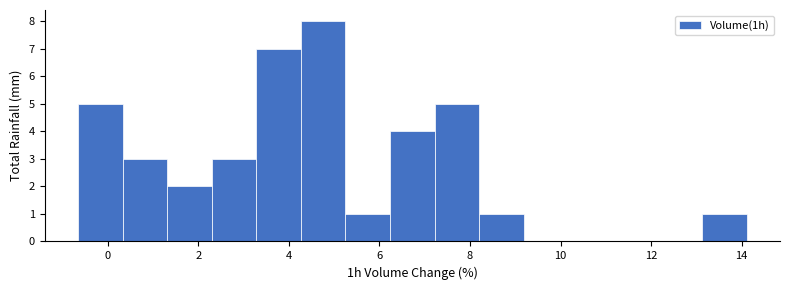

How tall is the bar that spans 7.2 to 8.2 on the x-axis? Neither the bar edges nor the heights are printed on the chart, so give them approximately, as read against the axes.

5